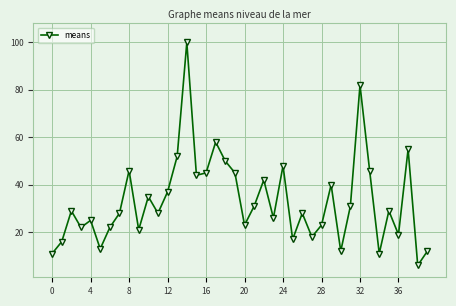

What is the difference between the second highest and minimum values?

76